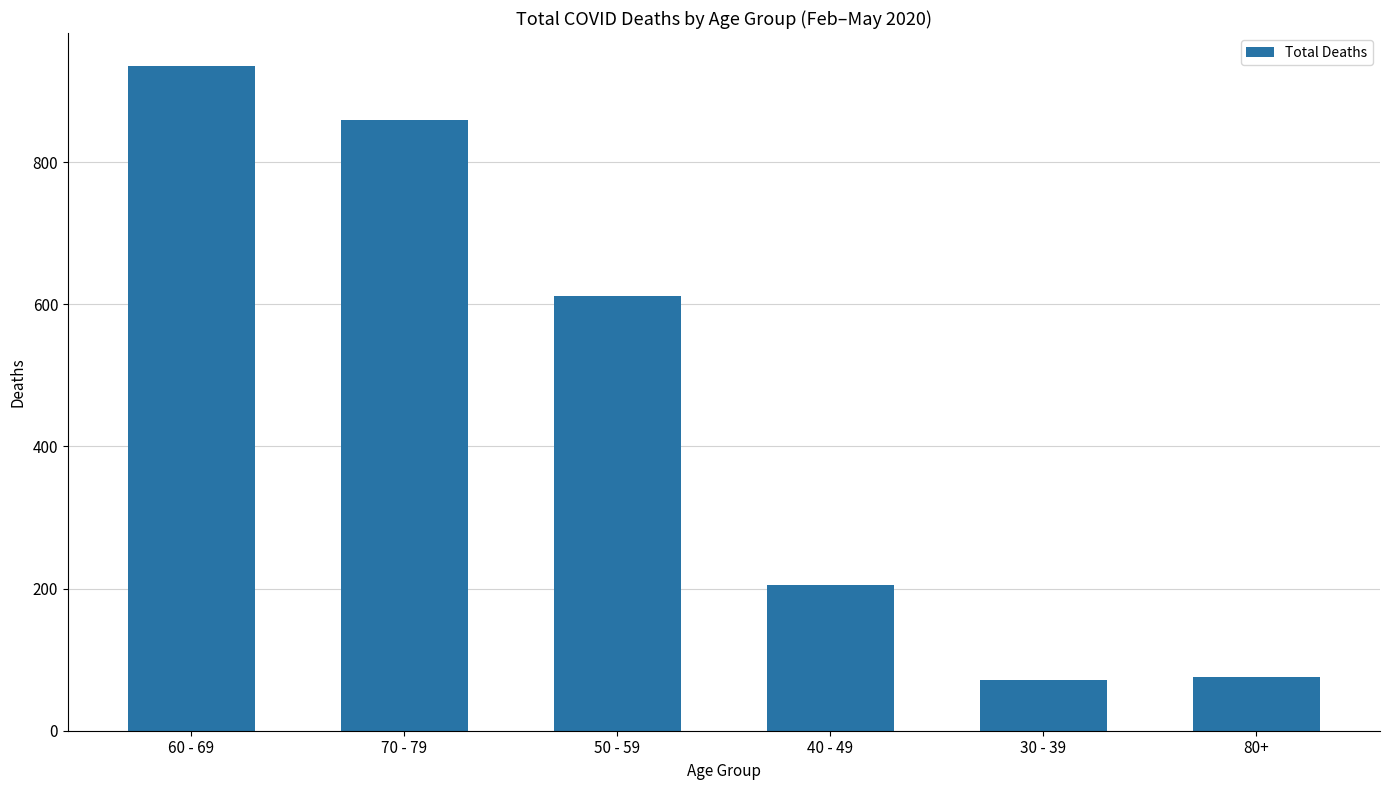

What is the average value?

460